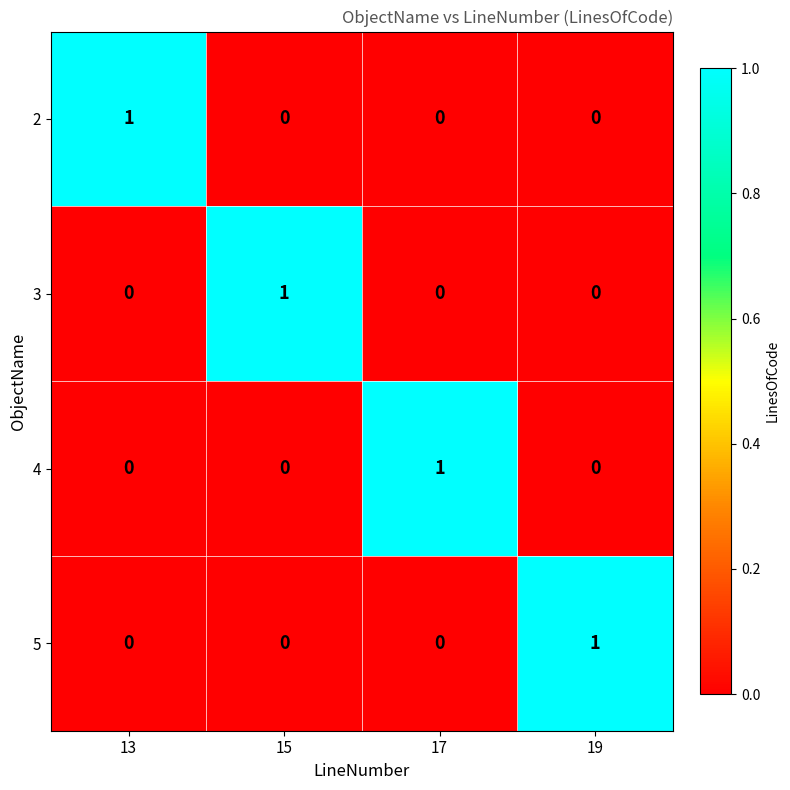

How many data points in 2 are above 0?

1